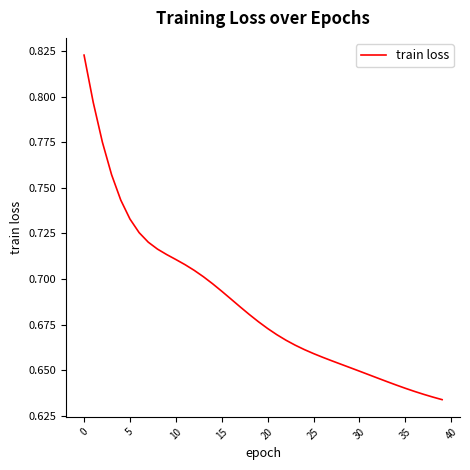

True or false: the data has more than 2 interior local peaks.

False